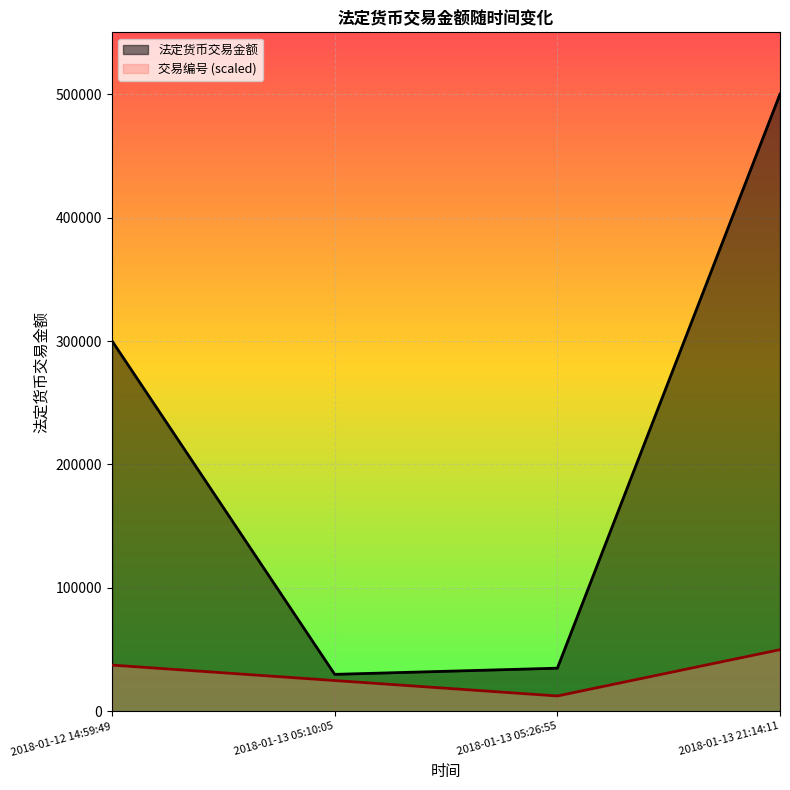

Where does the 交易编号 series first go above 3?

2018-01-13 21:14:11